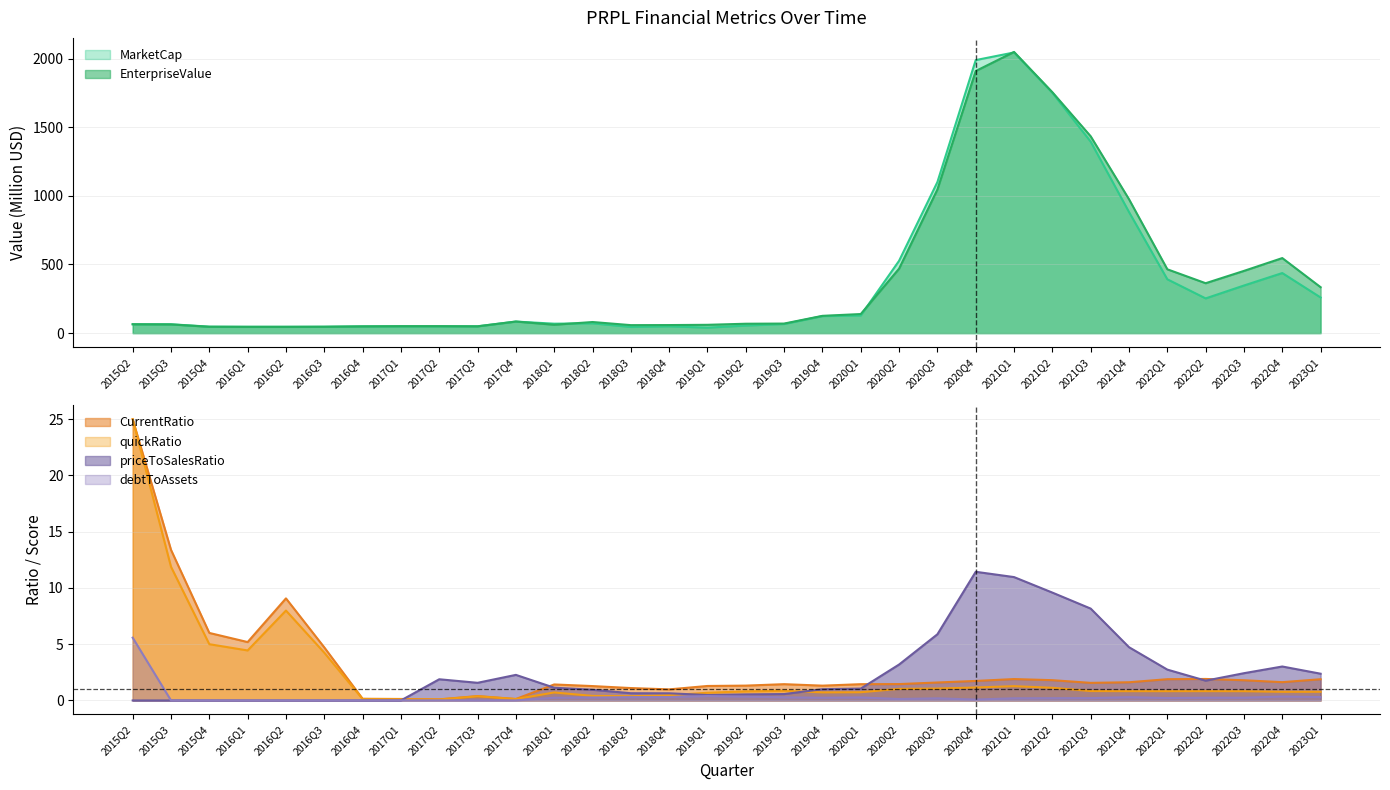

What is the difference between the maximum and minimum values in the priceToSalesRatio series?

11.4